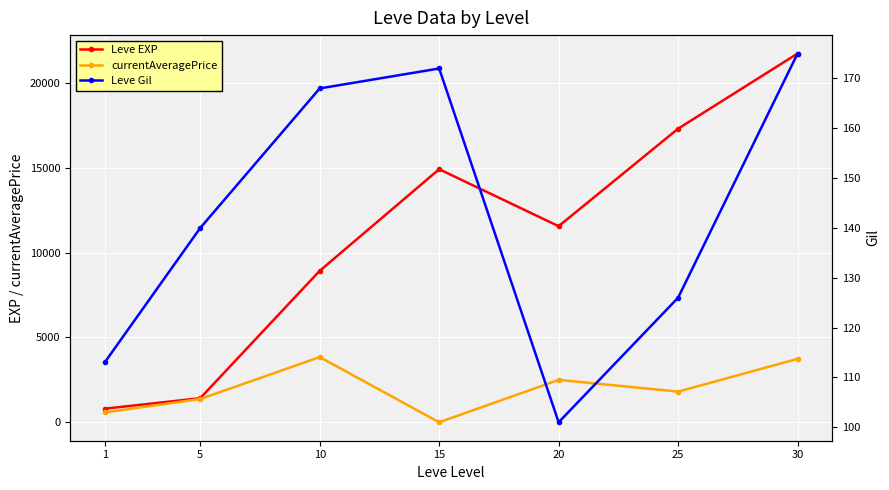

At which label does Leve EXP first exceed 11560?

15